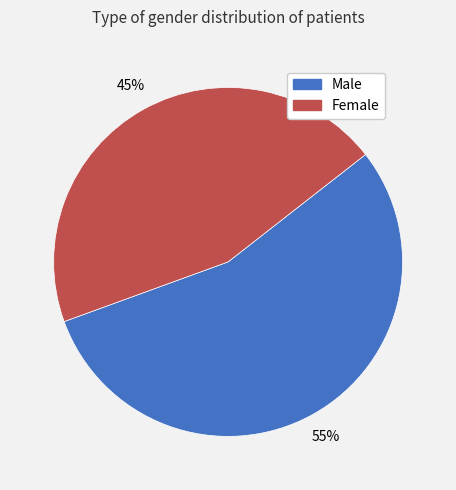

To the nearest percent, what is the difference between the largest and smallest slice percentages?

10%